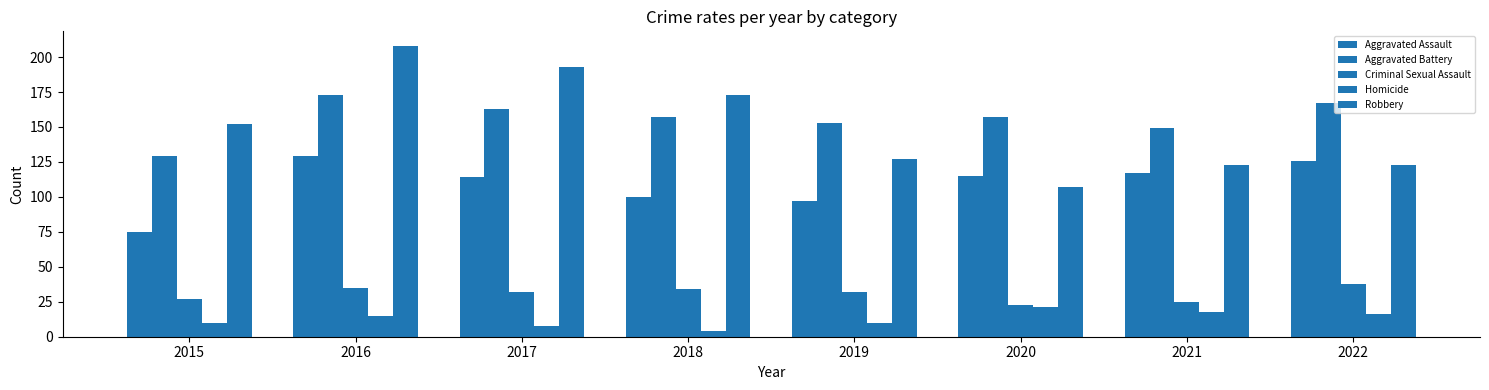

How many bars are there in each group?

5